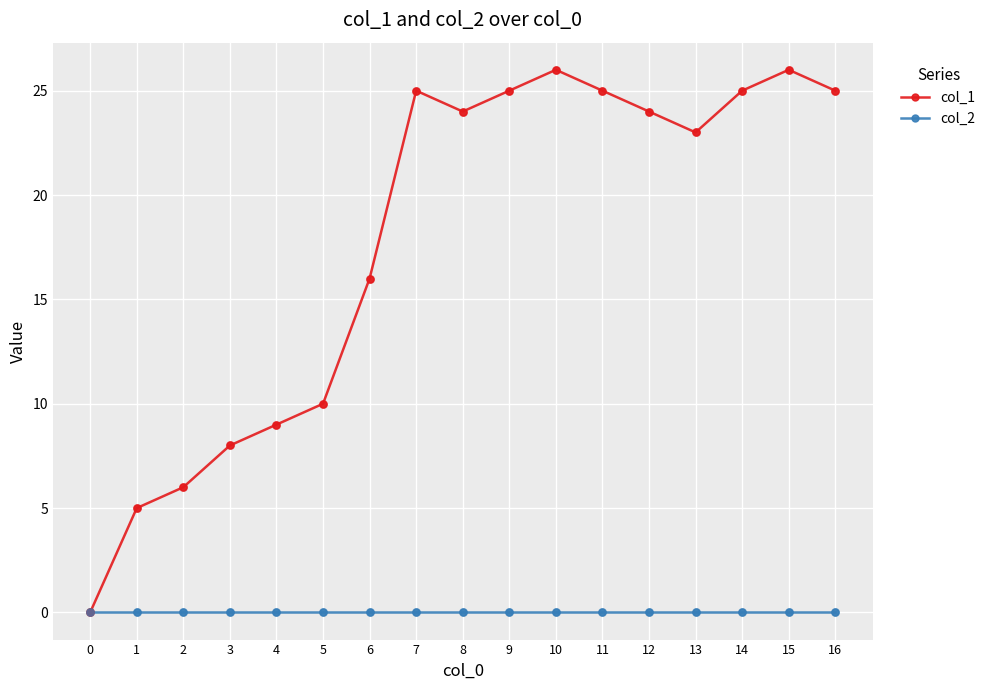

At how many categories does at least one series exceed 15?

11